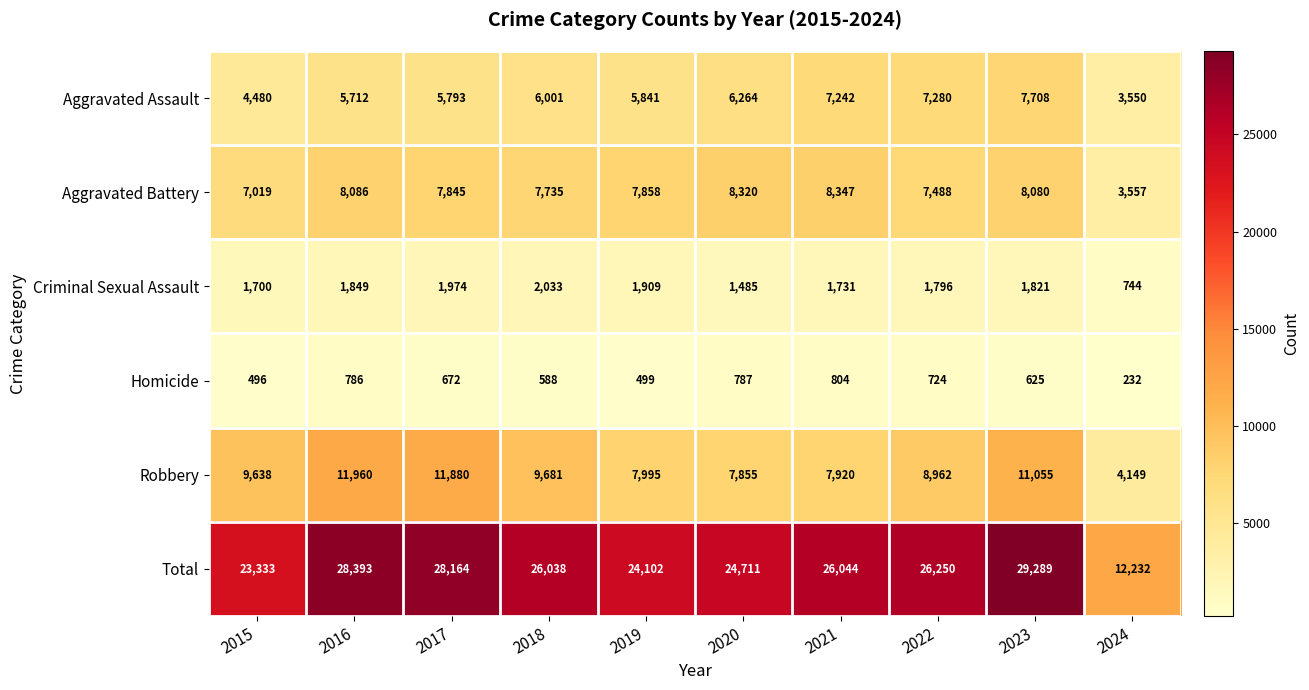

Rank the series at 2020 from highest to lowest value.

Total, Aggravated Battery, Robbery, Aggravated Assault, Criminal Sexual Assault, Homicide